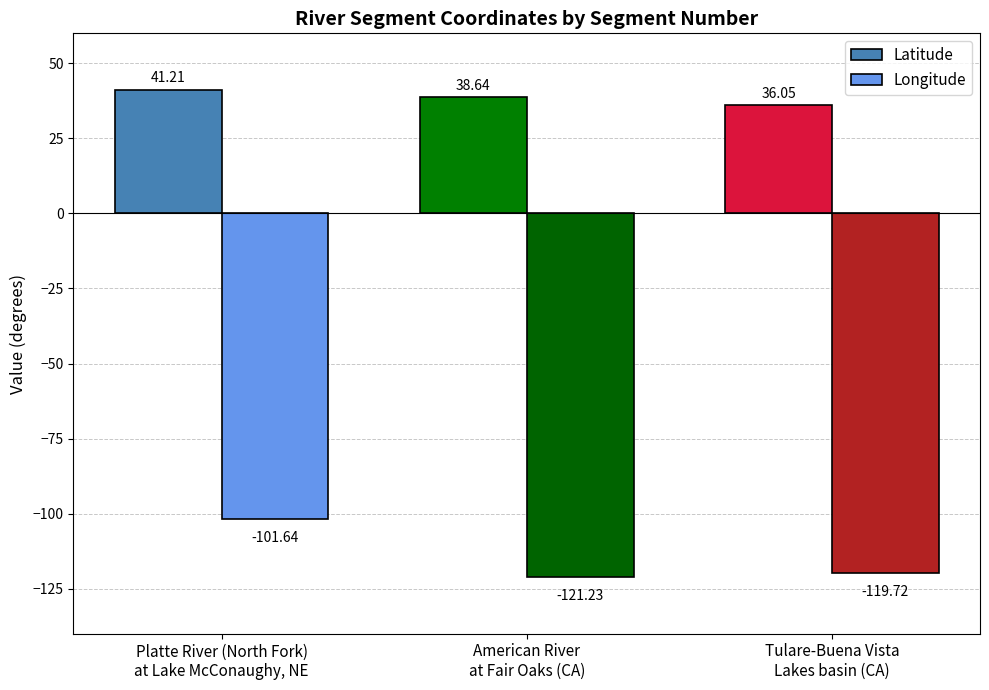

How many data points in Latitude are less than 38?

1